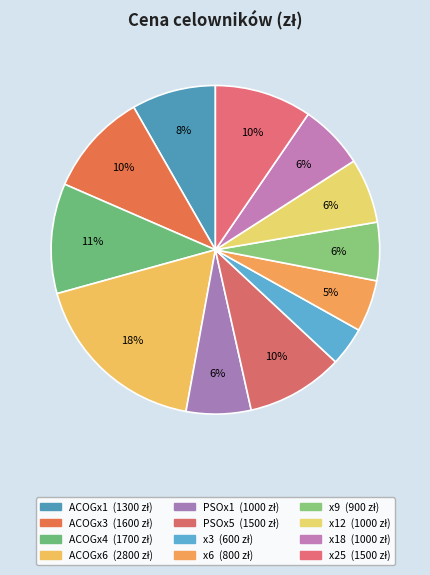

How many segments does this pie chart have?

12